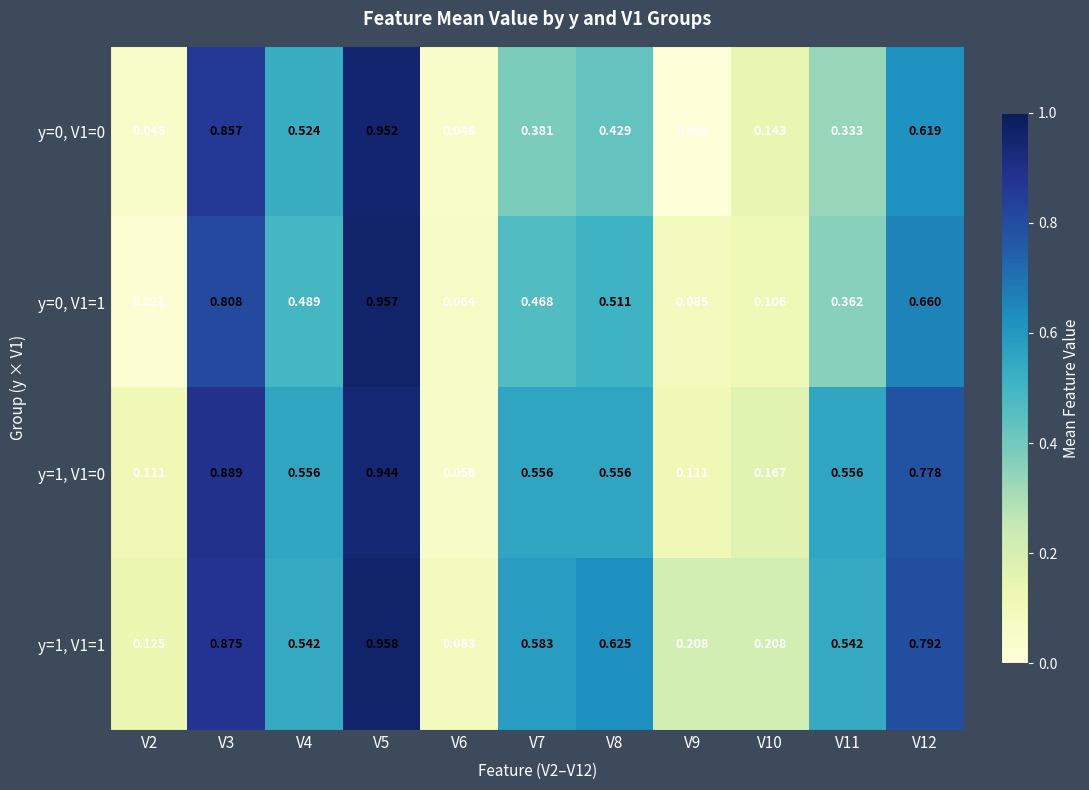

Is the value of y=1, V1=1 at V7 greater than the value of y=1, V1=0 at V3?

No